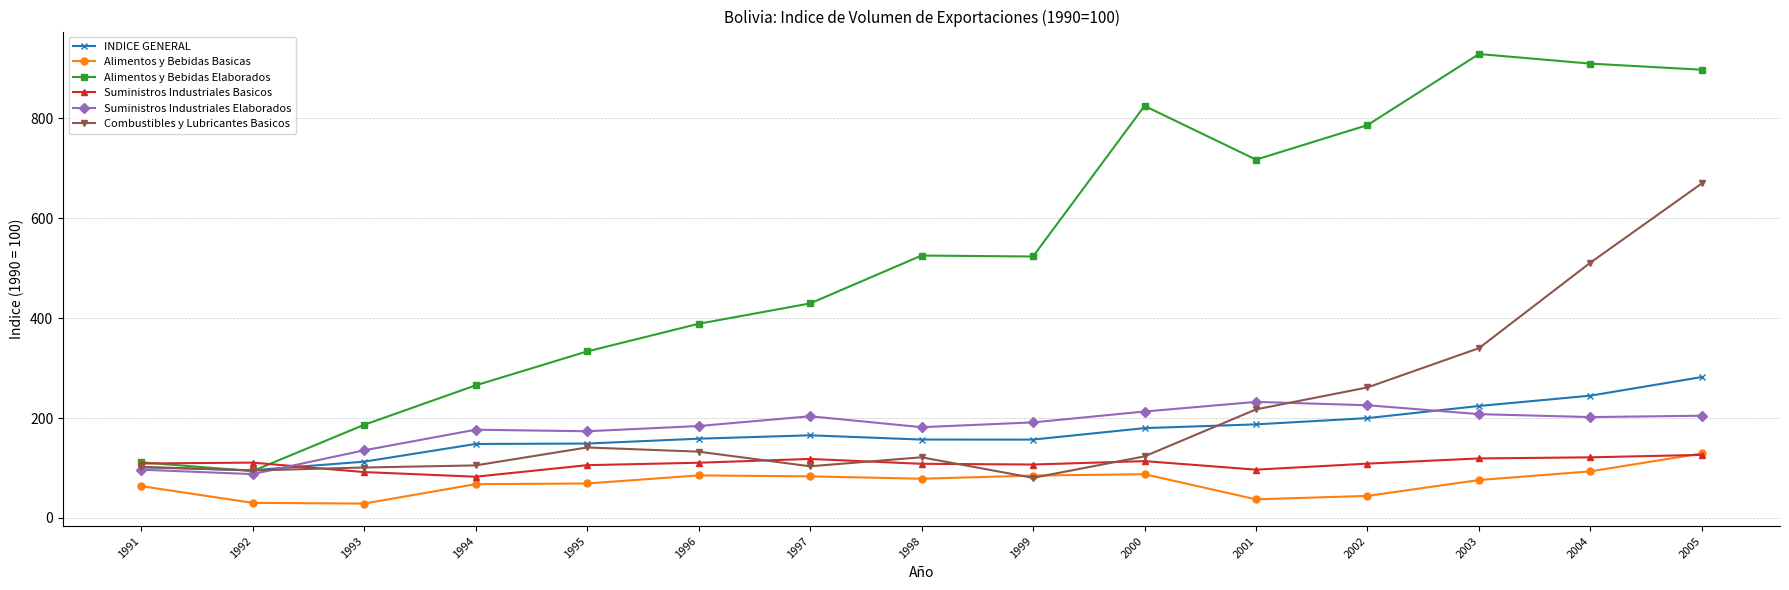

True or false: Suministros Industriales Elaborados has more than 0 points higher than both neighbors.

True